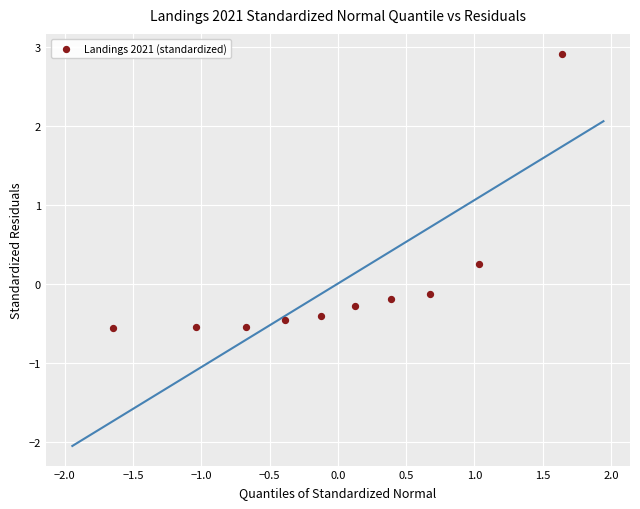

What is the range of Y values (max minus min)?

3.5